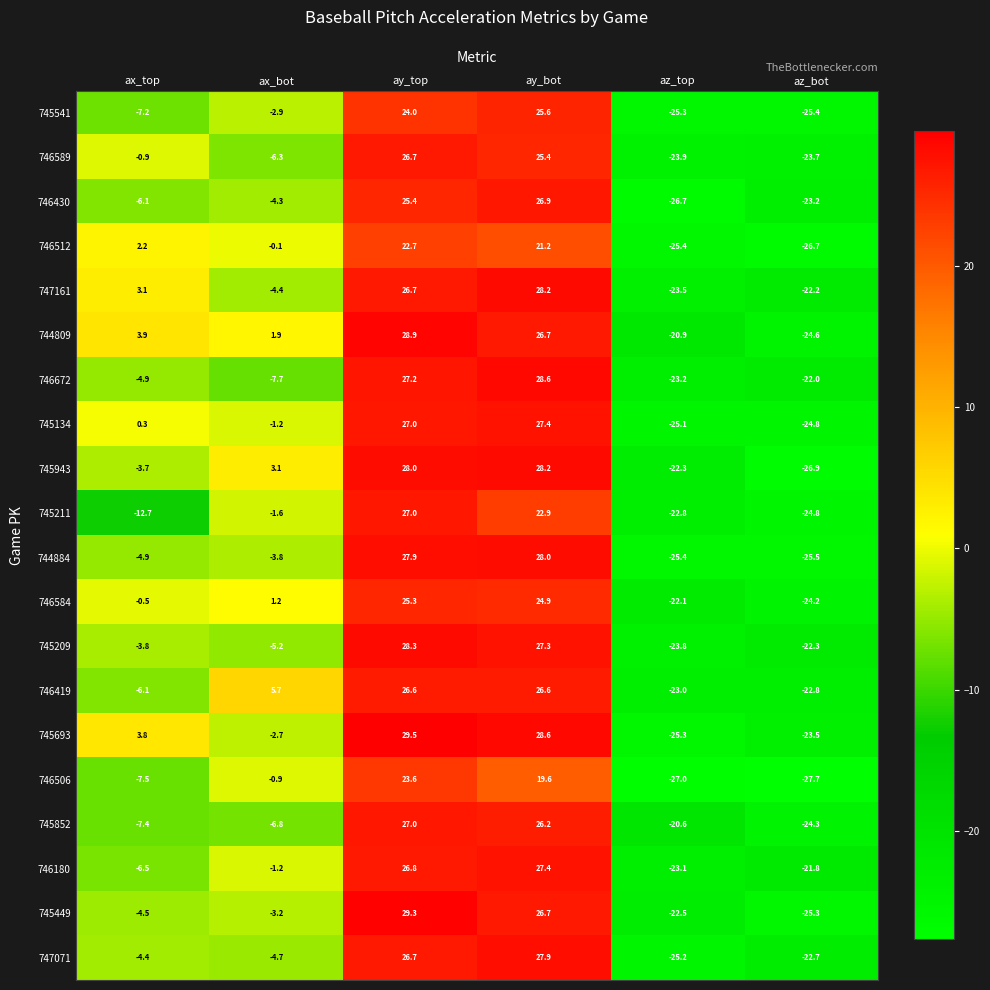

Which series has the largest total across all categories?

744809